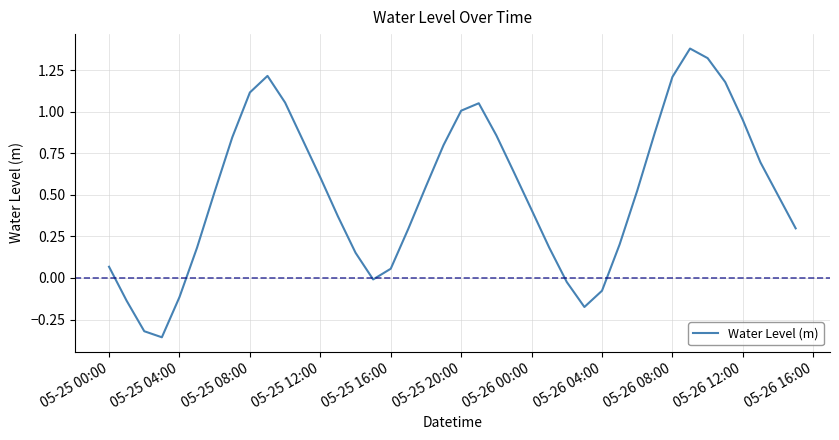

What is the greatest value displayed?

1.4